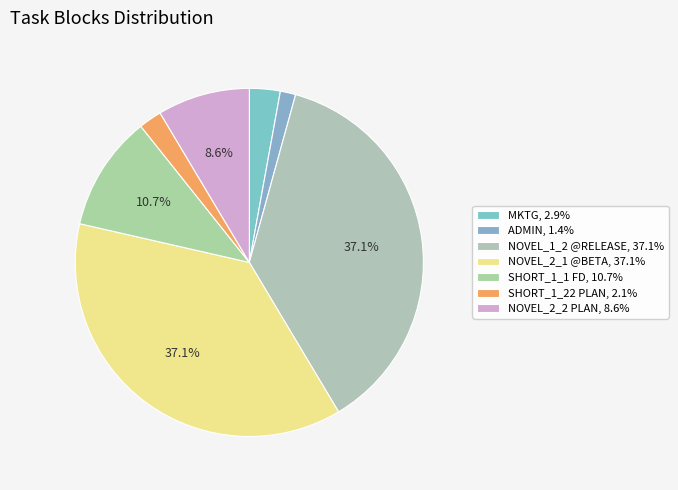

Is there a majority slice in this chart?

No